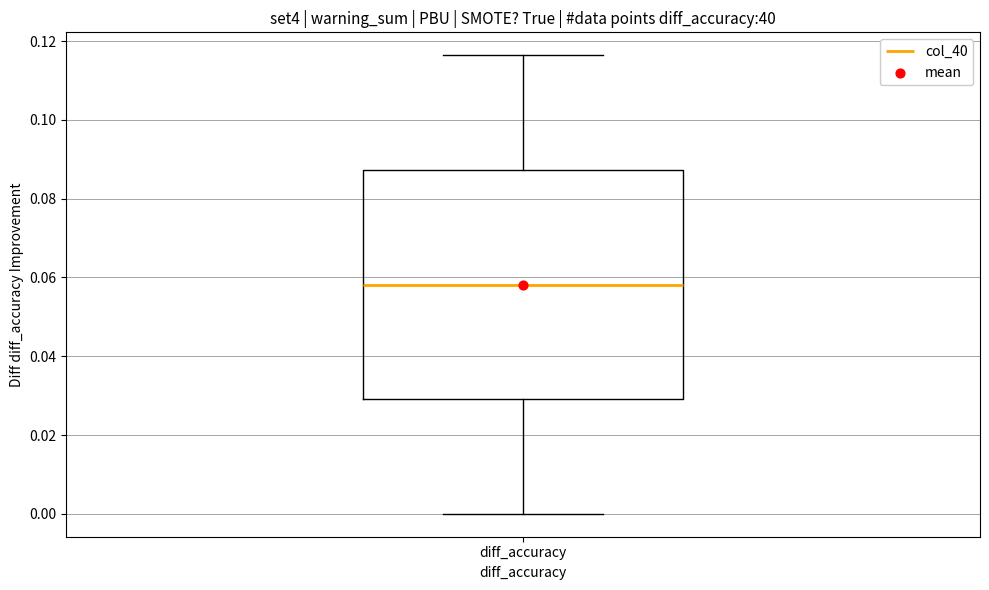

Transcribe this box plot: give where the median line is, the range the box spans, and where the two whiskers end, as read against the y-axis. The values are not printed on the chart, so give them approximately, as read against the axis.

median 0.058, box 0.030 to 0.088, whiskers 0.000 to 0.116